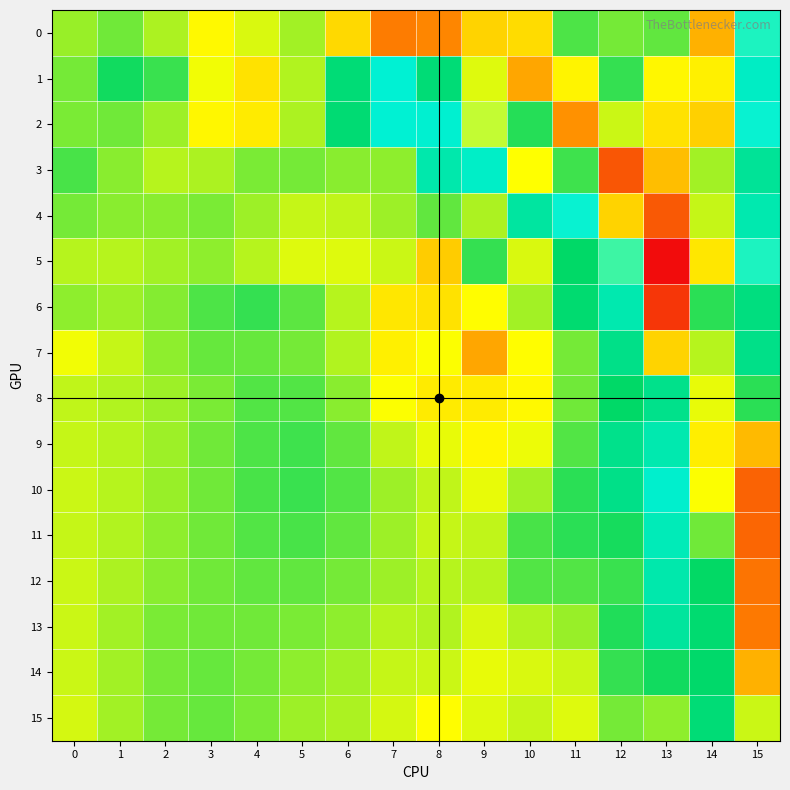

Reading left to right, extract all data points from this chart.

0: 0=0	1=6	2=-3	3=-17	4=-10	5=-2	6=-28	7=-61	8=-56	9=-30	10=-27	11=11	12=5	13=8	14=-41	15=54
1: 0=5	1=20	2=14	3=-14	4=-25	5=-4	6=27	7=50	8=27	9=-11	10=-45	11=-19	12=15	13=-18	14=-20	15=46
2: 0=4	1=6	2=-1	3=-18	4=-22	5=-3	6=26	7=50	8=49	9=73	10=17	11=-52	12=-8	13=-25	14=-31	15=52
3: 0=12	1=2	2=-5	3=-3	4=4	5=5	6=2	7=1	8=40	9=47	10=80	11=13	12=-78	13=-37	14=-2	15=35
4: 0=5	1=2	2=2	3=4	4=-1	5=-7	6=-6	7=-1	8=8	9=-3	10=37	11=52	12=-30	13=-76	14=-7	15=41
5: 0=-5	1=-5	2=-2	3=1	4=-5	5=-11	6=-11	7=-8	8=-32	9=15	10=-10	11=23	12=58	13=-111	14=-23	15=54
6: 0=1	1=-1	2=3	3=11	4=15	5=9	6=-5	7=-23	8=-25	9=-16	10=-2	11=25	12=41	13=-92	14=16	15=29
7: 0=-14	1=-7	2=1	3=7	4=7	5=5	6=-4	7=-20	8=-15	9=-45	10=-16	11=5	12=31	13=-30	14=-5	15=31
8: 0=-6	1=-4	2=-1	3=4	4=10	5=10	6=2	7=-15	8=-22	9=-22	10=-17	11=6	12=23	13=32	14=-12	15=16
9: 0=-7	1=-5	2=-1	3=6	4=11	5=13	6=8	7=-6	8=-12	9=-18	10=-13	11=10	12=32	13=41	14=-21	15=-38
10: 0=-8	1=-5	2=0	3=6	4=12	5=14	6=10	7=-1	8=-6	9=-12	10=-2	11=16	12=31	13=48	14=-15	15=-72
11: 0=-7	1=-4	2=1	3=6	4=10	5=12	6=8	7=-1	8=-7	9=-6	10=12	11=16	12=19	13=43	14=6	15=-70
12: 0=-8	1=-3	2=2	3=6	4=8	5=8	6=5	7=-1	8=-5	9=-5	10=10	11=10	12=14	13=40	14=22	15=-64
13: 0=-8	1=-2	2=4	3=6	4=6	5=4	6=1	7=-5	8=-4	9=-10	10=-4	11=0	12=18	13=36	14=25	15=-62
14: 0=-8	1=-2	2=5	3=7	4=5	5=1	6=-2	7=-7	8=-8	9=-12	10=-10	11=-8	12=15	13=20	14=24	15=-41
15: 0=-9	1=-2	2=5	3=7	4=4	5=-1	6=-3	7=-9	8=-16	9=-11	10=-7	11=-11	12=5	13=1	14=27	15=-8